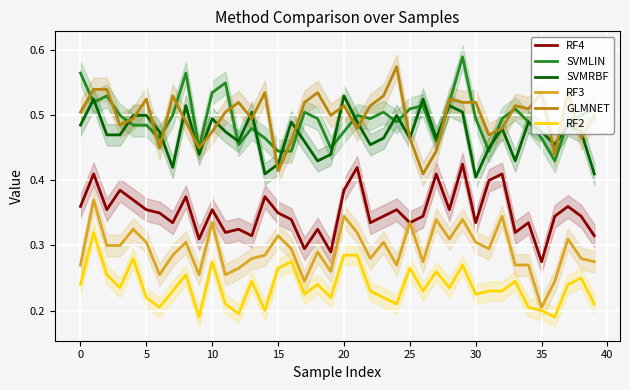

At which label is RF3 closest to 0?

35